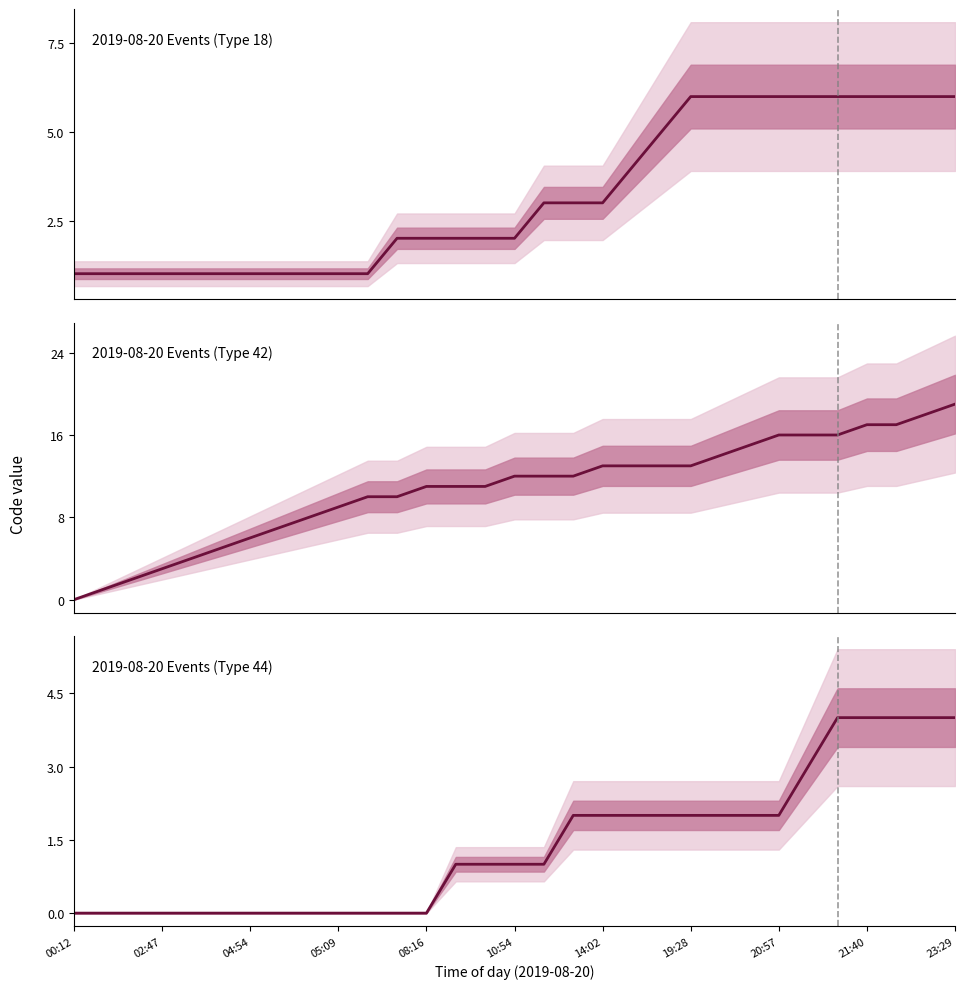

What is the sum of the 2019-08-20 Events (Type 44) values at 22 and 18?

4